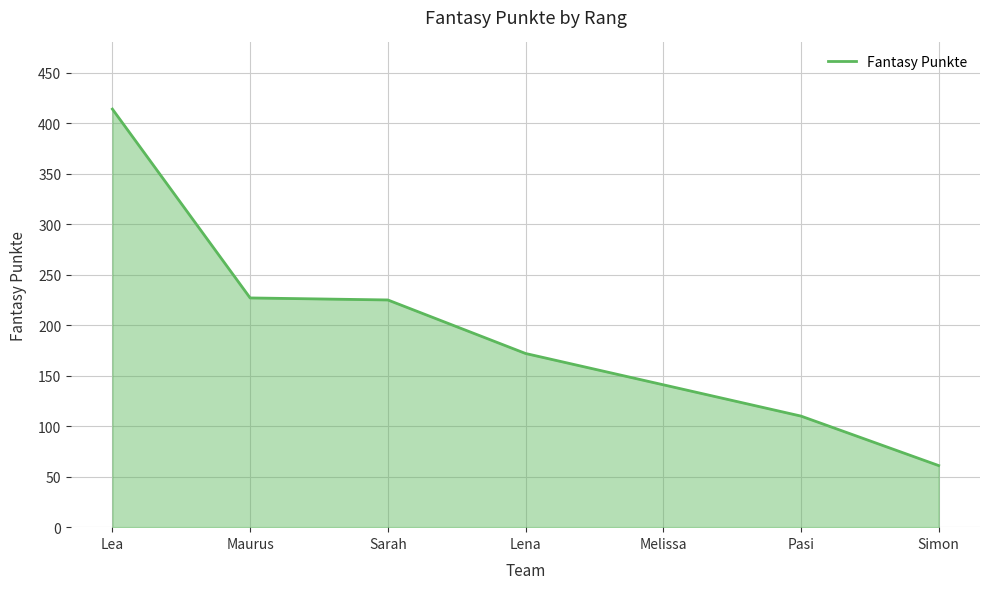

What is the change in value from Sarah to Melissa?

-84